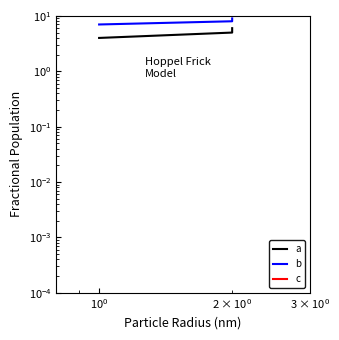

At how many categories does at least one series exceed 4?

3